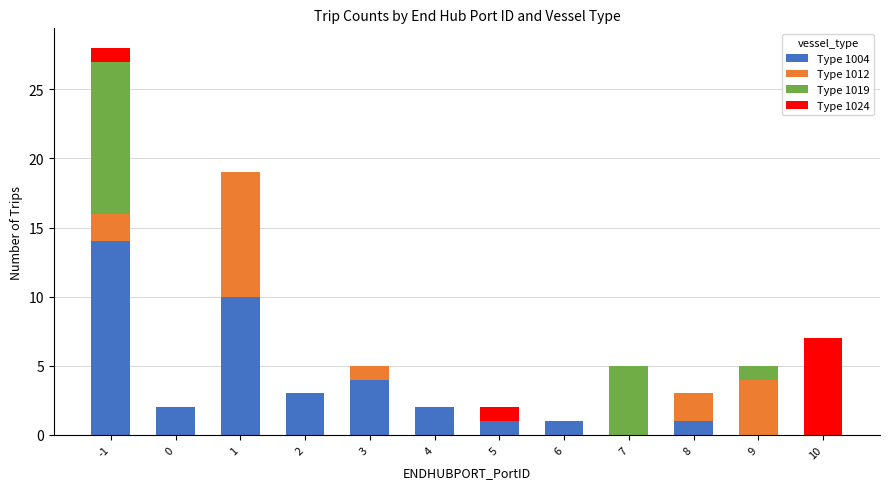

How many categories are shown in the chart?

12